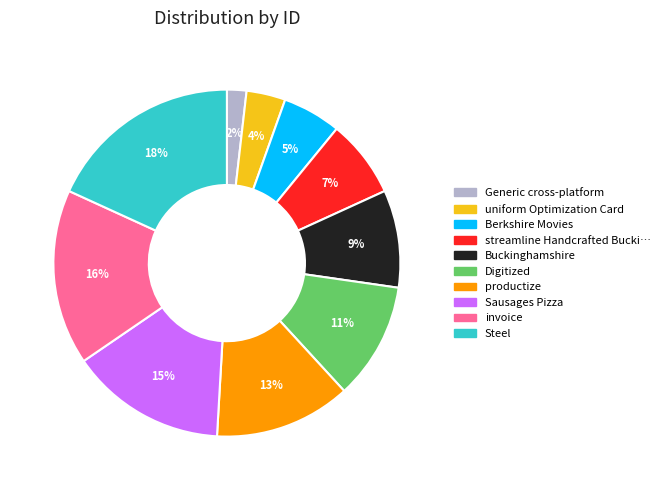

How many segments does this pie chart have?

10